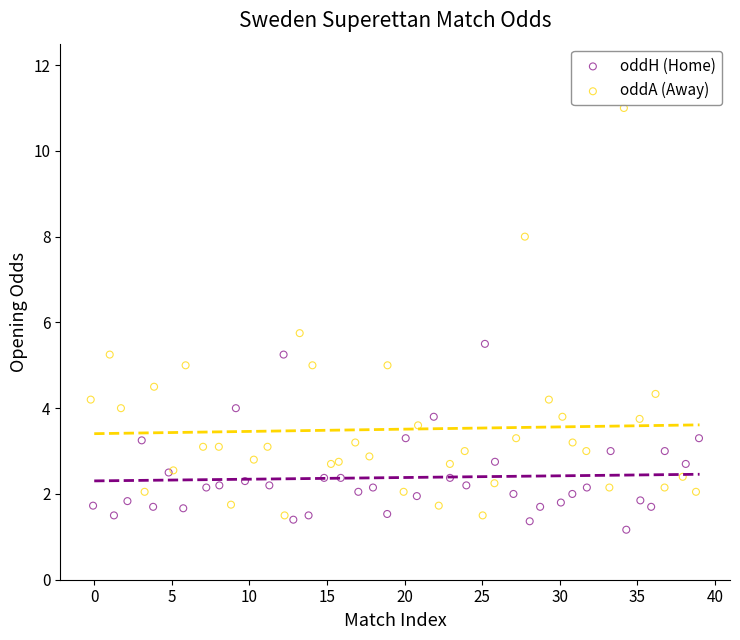

What are all the series names shown in the legend?

oddH (Home), oddA (Away)